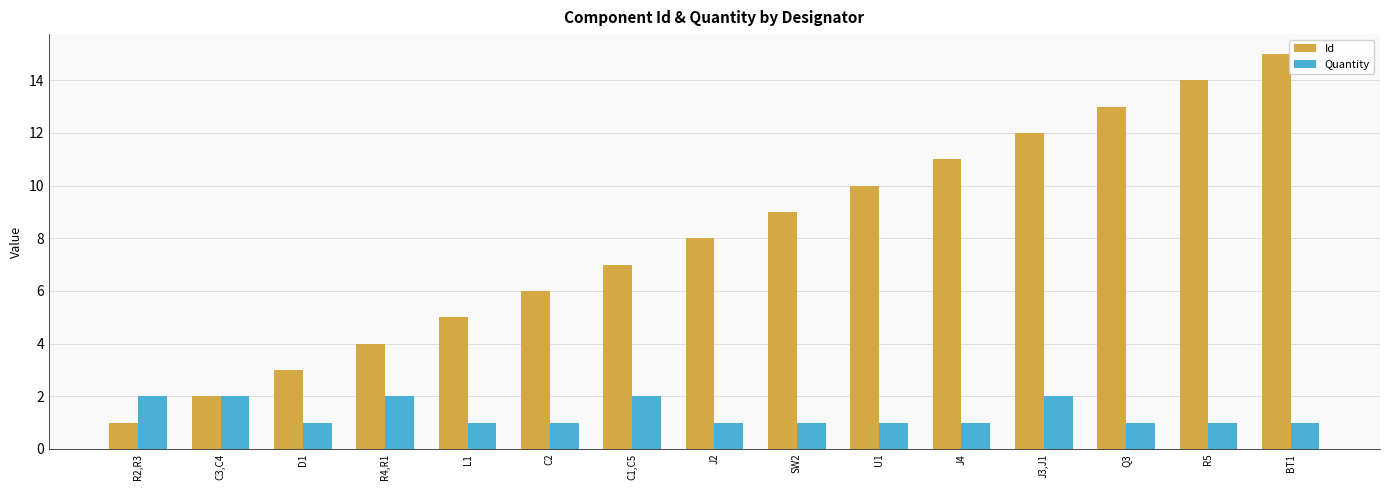

How many categories are shown in the chart?

15